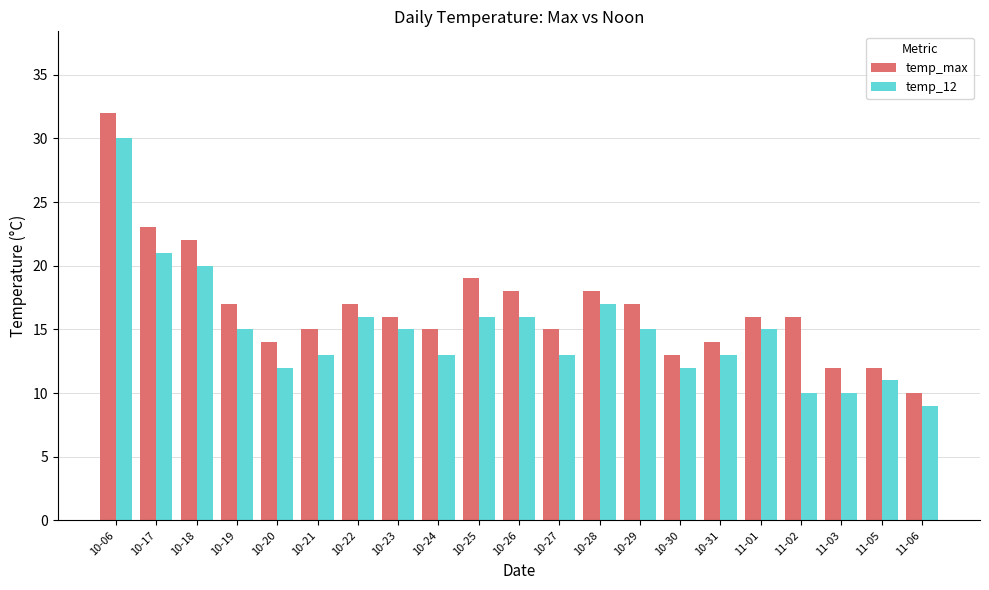

Which series has the largest total across all categories?

temp_max